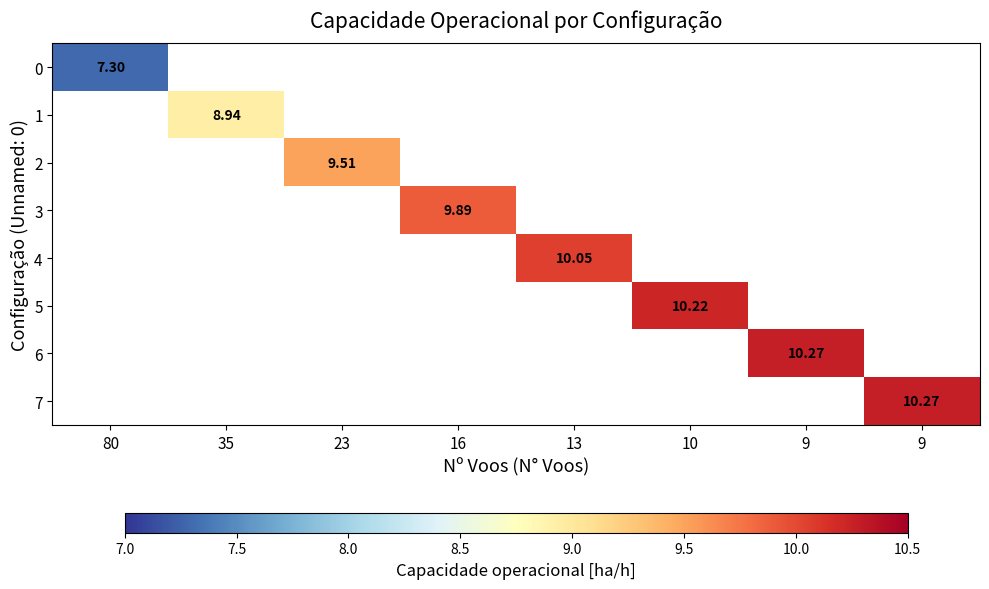

Rank the series at 10 from highest to lowest value.

0, 1, 2, 3, 4, 5, 6, 7